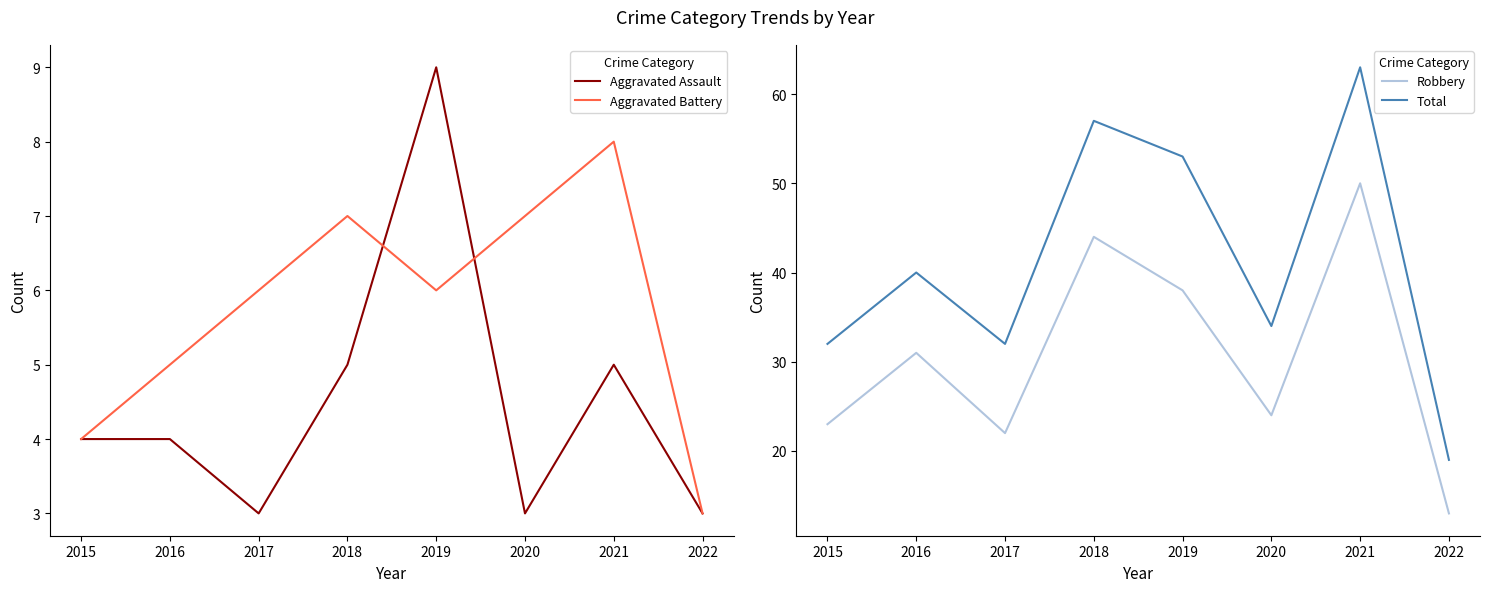

The value of Total at 2017 is 7. True or false?

False